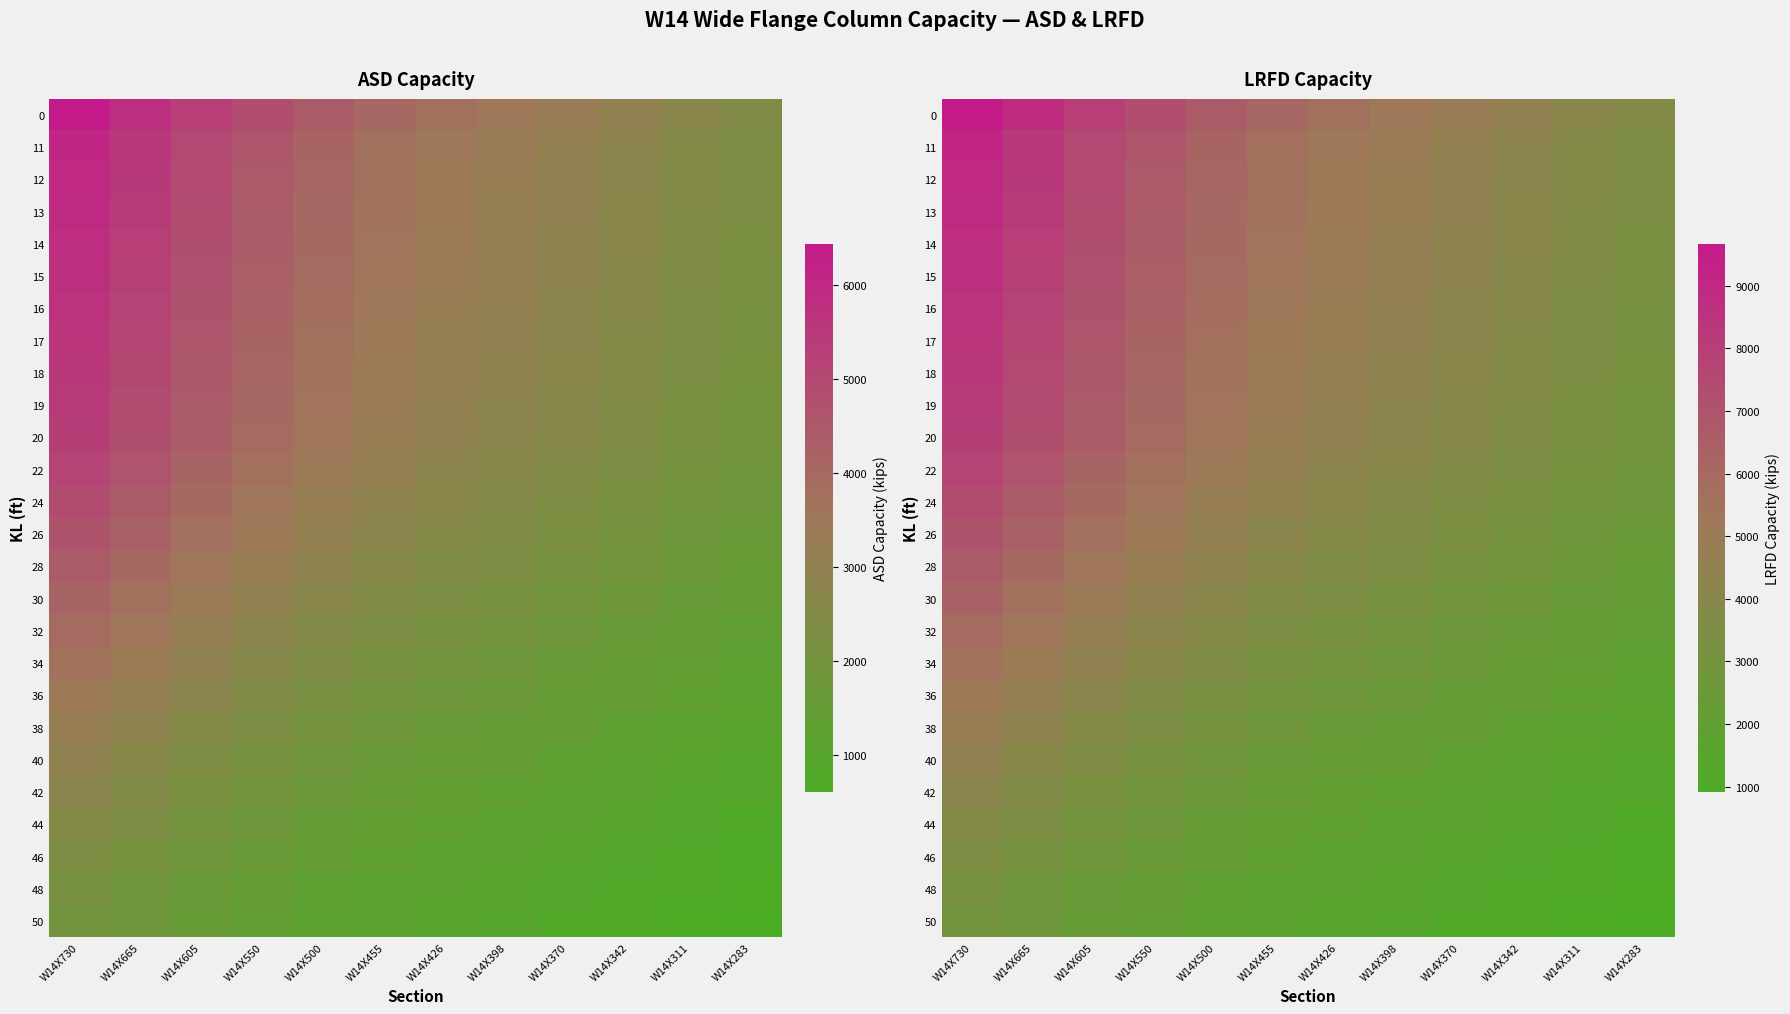

What is the smallest value displayed?

909